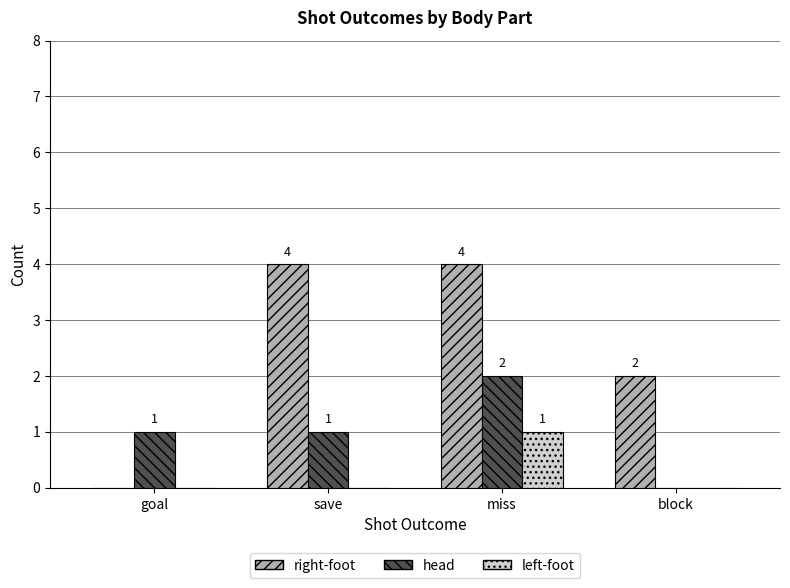

How many left-foot values are between 0 and 1?

4